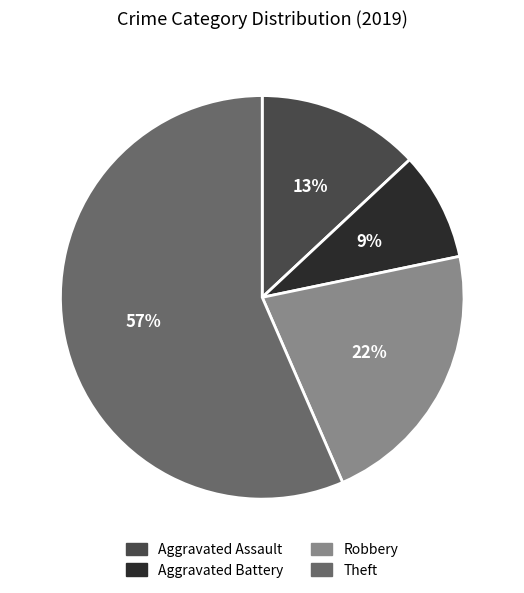

Rank the categories by value from highest to lowest.

Theft, Robbery, Aggravated Assault, Aggravated Battery